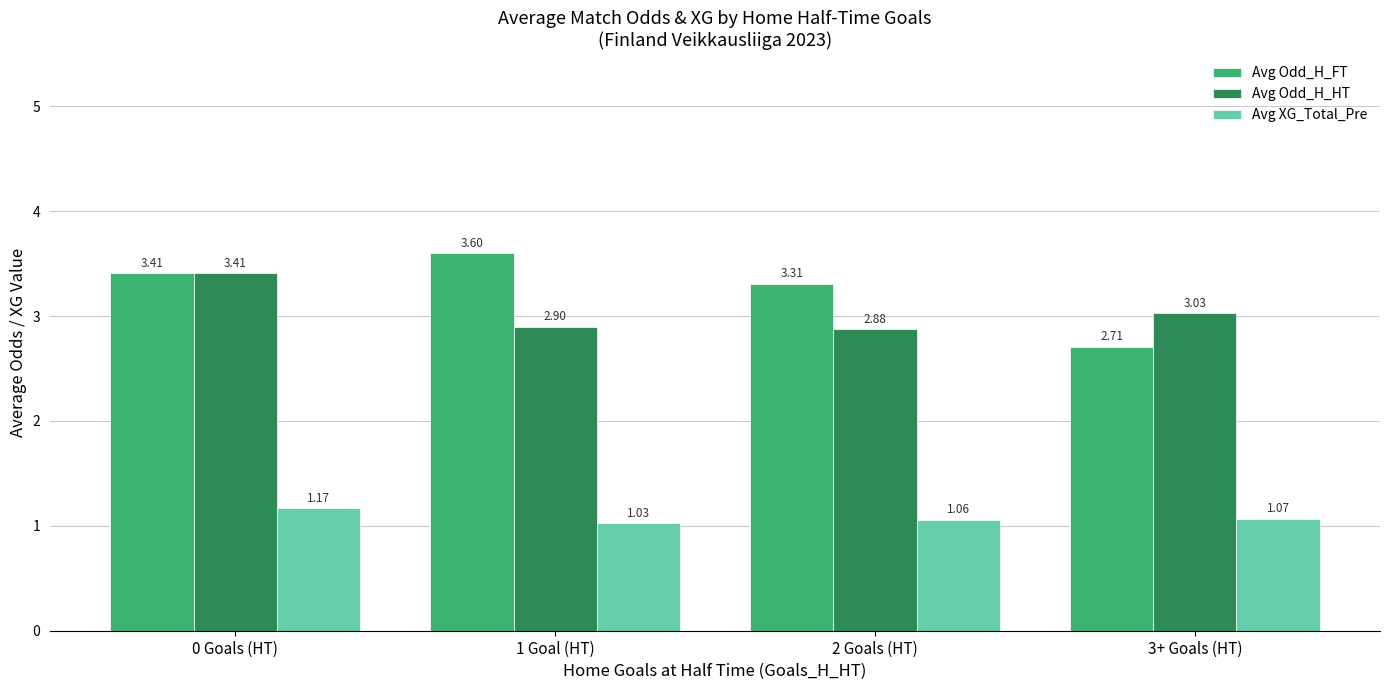

Which series has the widest spread of values?

Avg Odd_H_FT